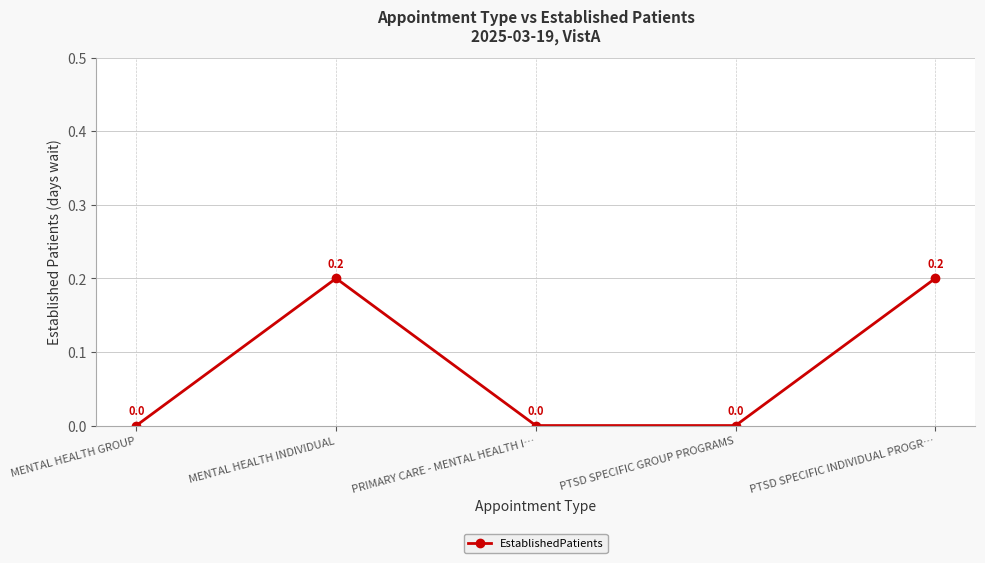

How many values are between 0 and 1?

5